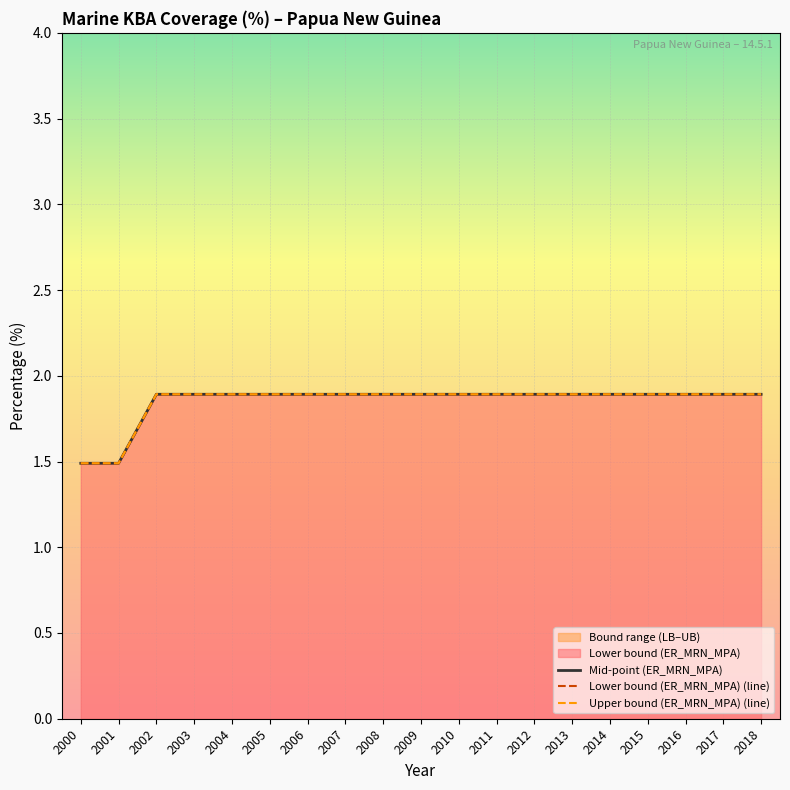

Rank the series at 2017 from lowest to highest value.

Mid-point (ER_MRN_MPA), Lower bound (ER_MRN_MPA) (line), Upper bound (ER_MRN_MPA) (line)